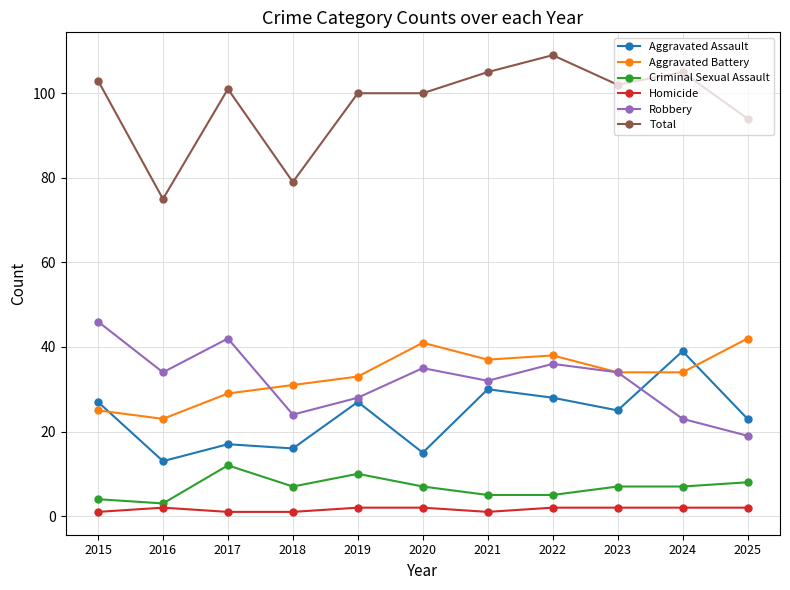

Rank the series by their maximum value, from lowest to highest.

Homicide, Criminal Sexual Assault, Aggravated Assault, Aggravated Battery, Robbery, Total